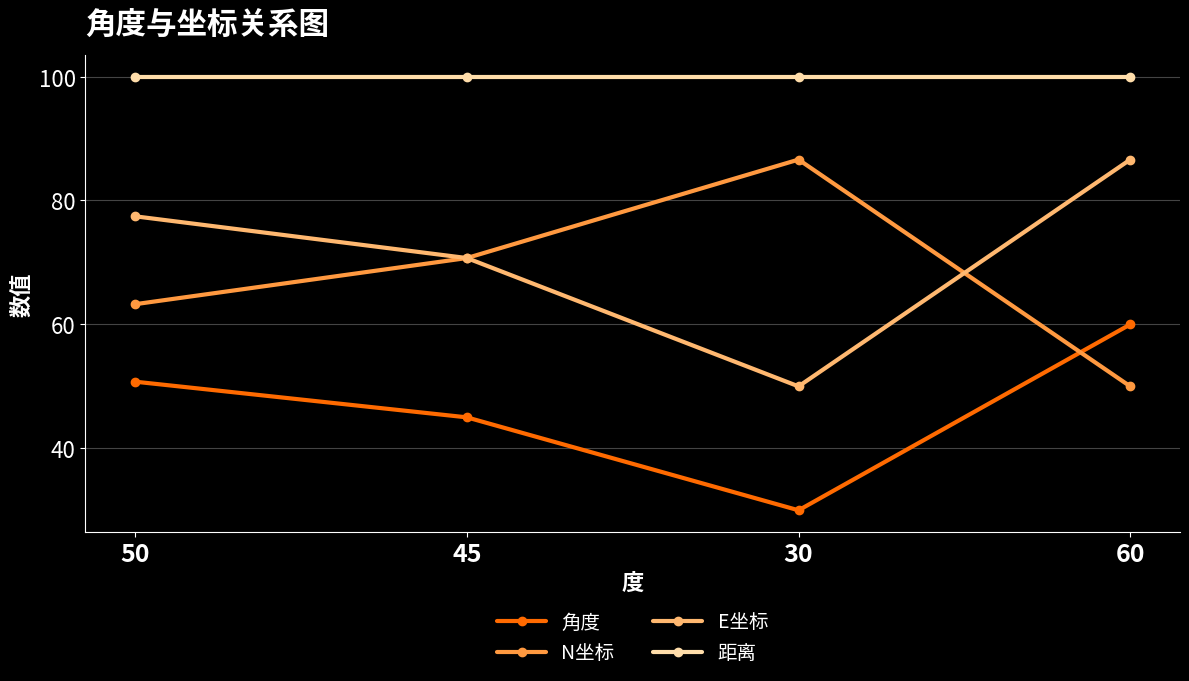

What is the greatest value displayed?

100.0